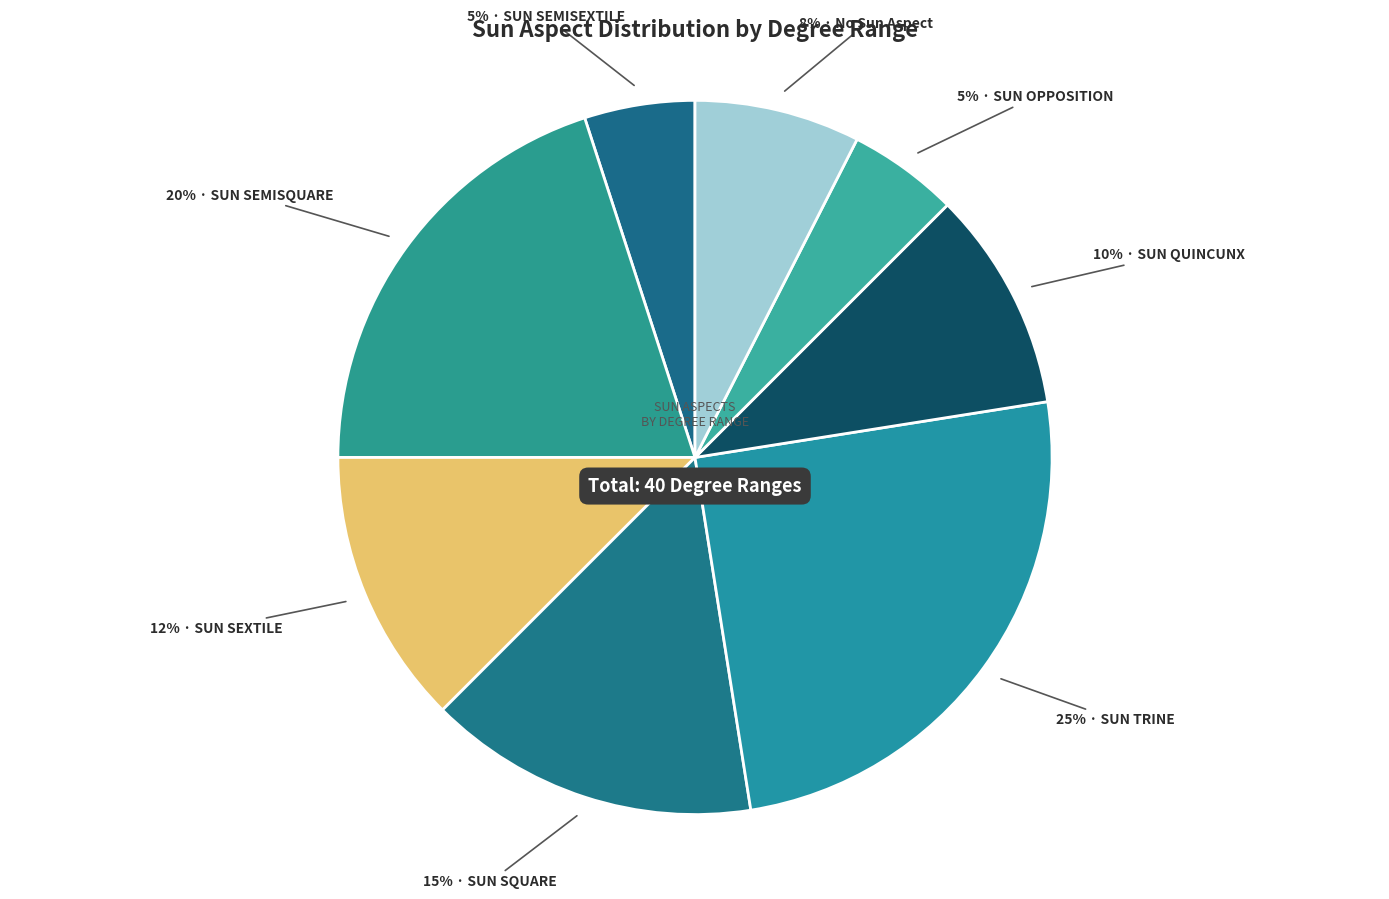

Is there a majority slice in this chart?

No